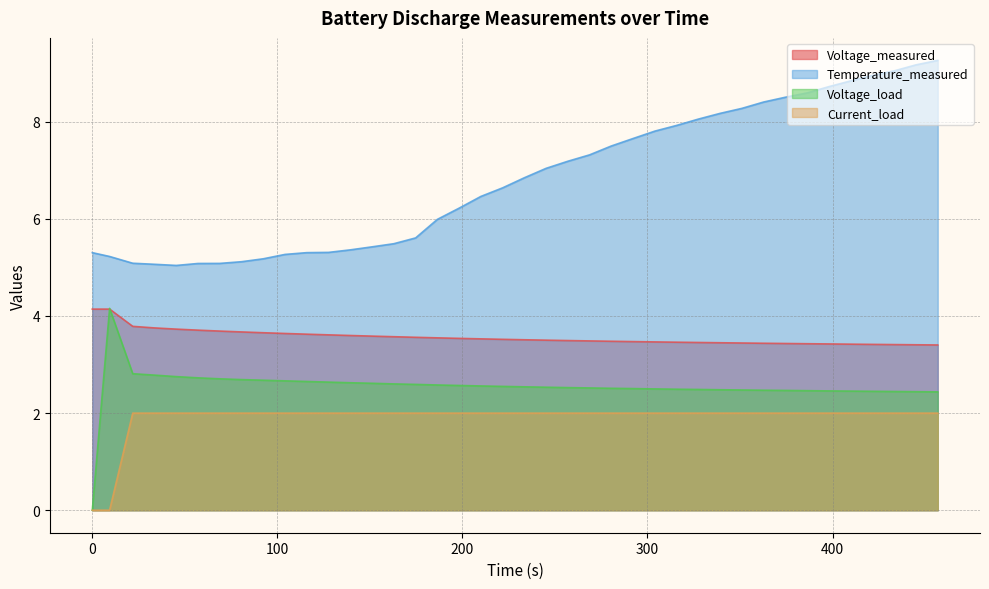

True or false: Current_load and Temperature_measured cross at least once.

False